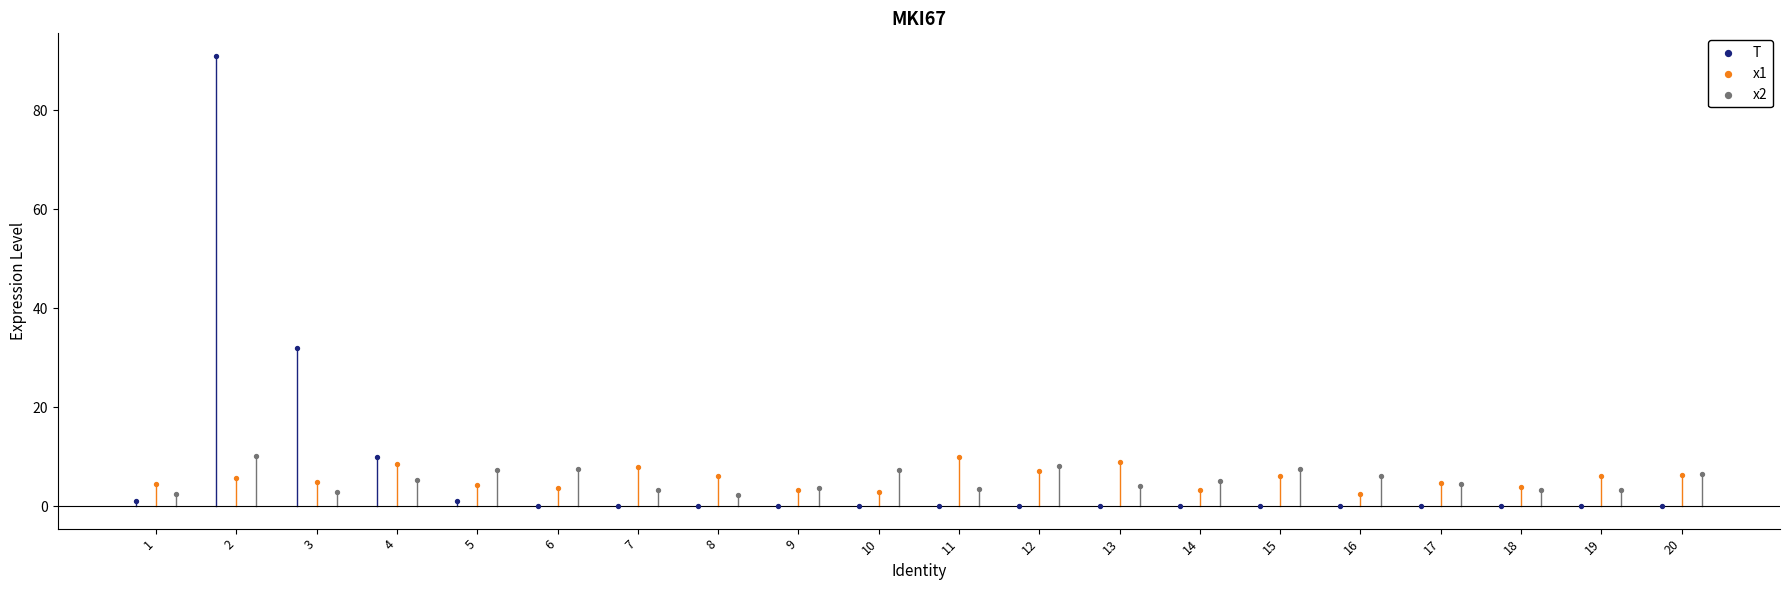

Which series has the largest Y range (max minus min)?

T